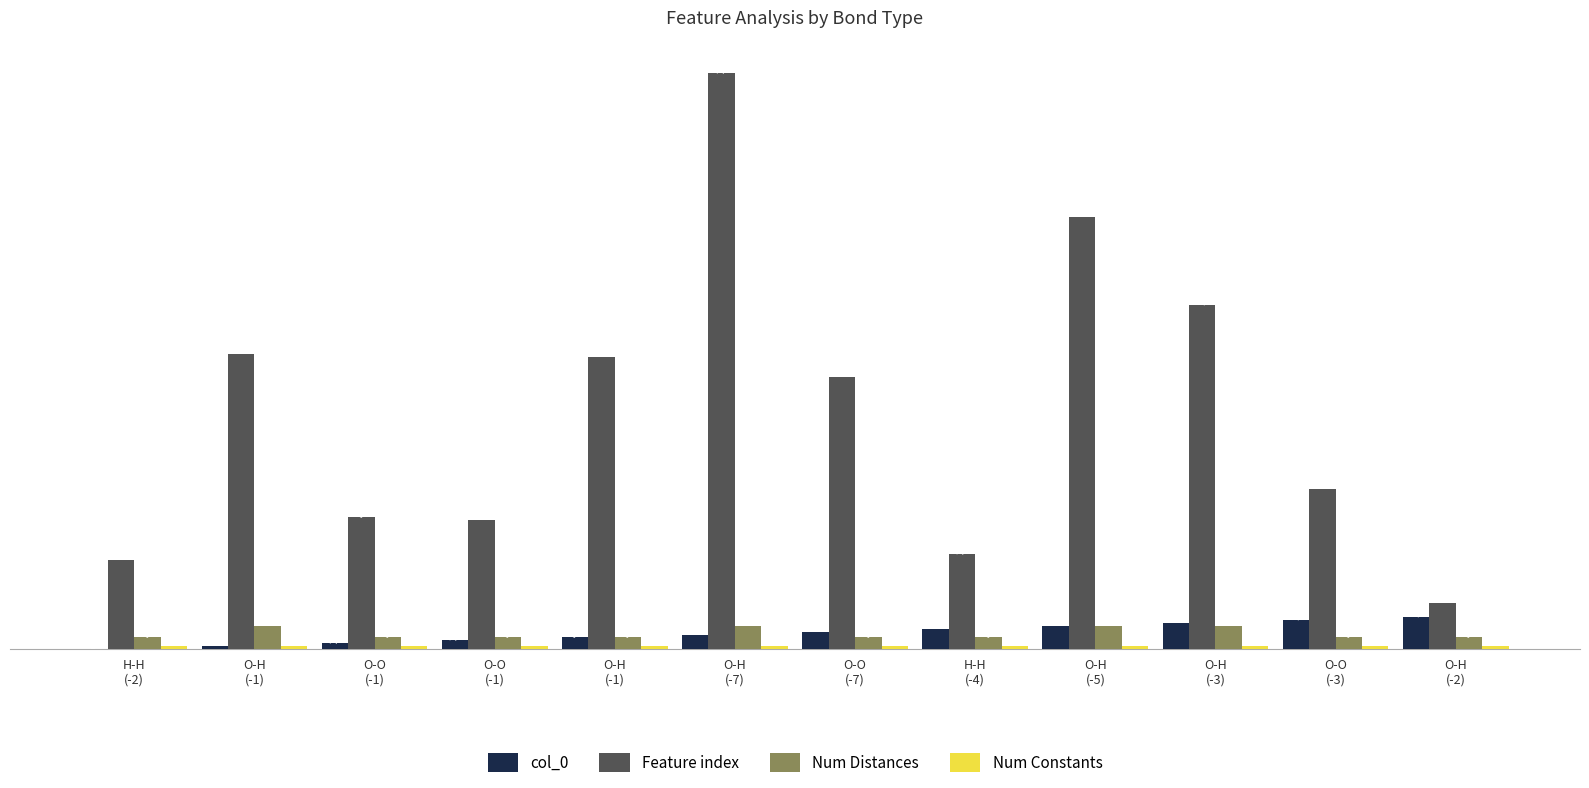

How many groups of bars are there?

12